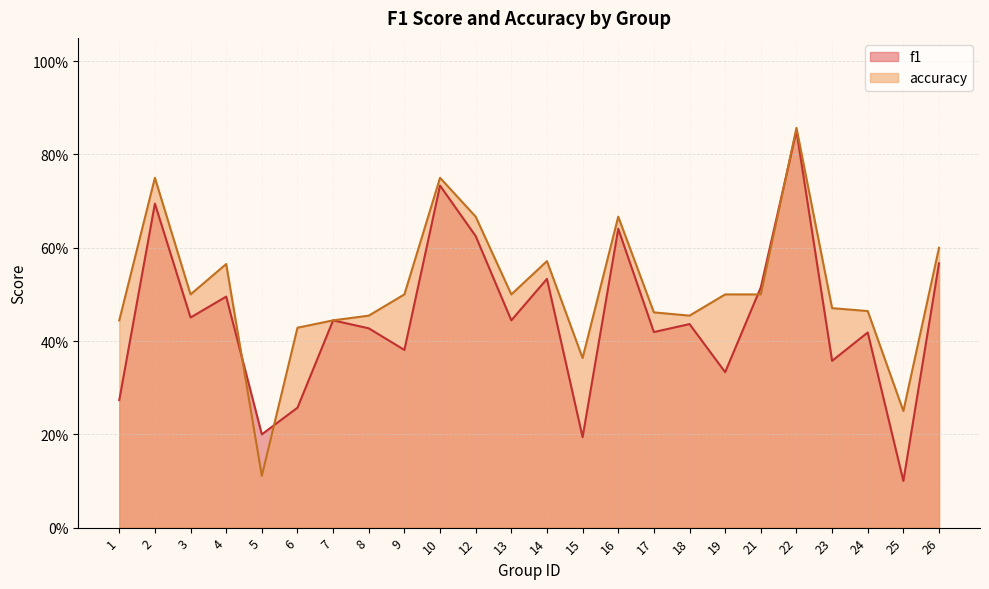

Which series has the largest total across all categories?

accuracy